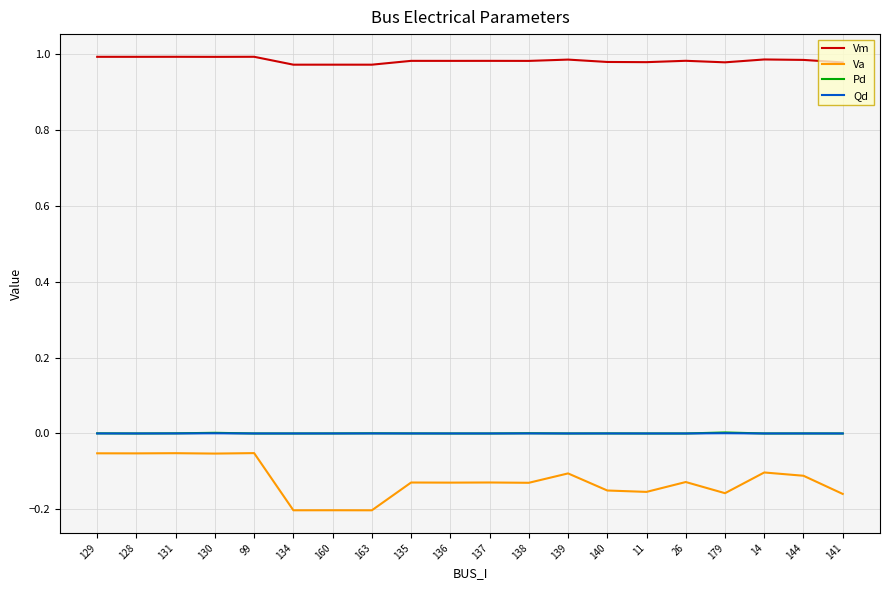

The Vm series shows 1.0 at 137. True or false?

True